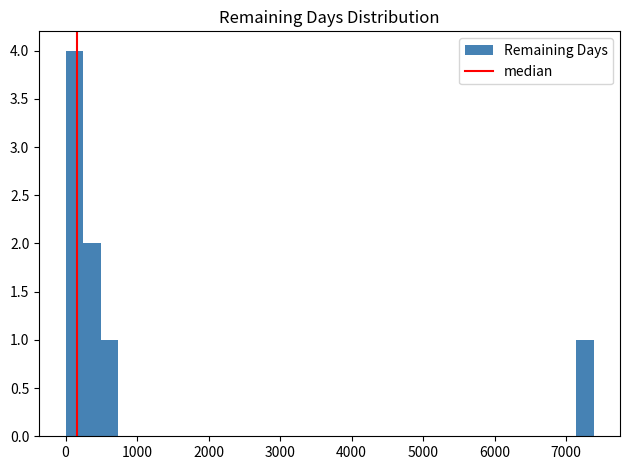

Read against the x-axis, roughly where is the centre of the tallest bar?

100